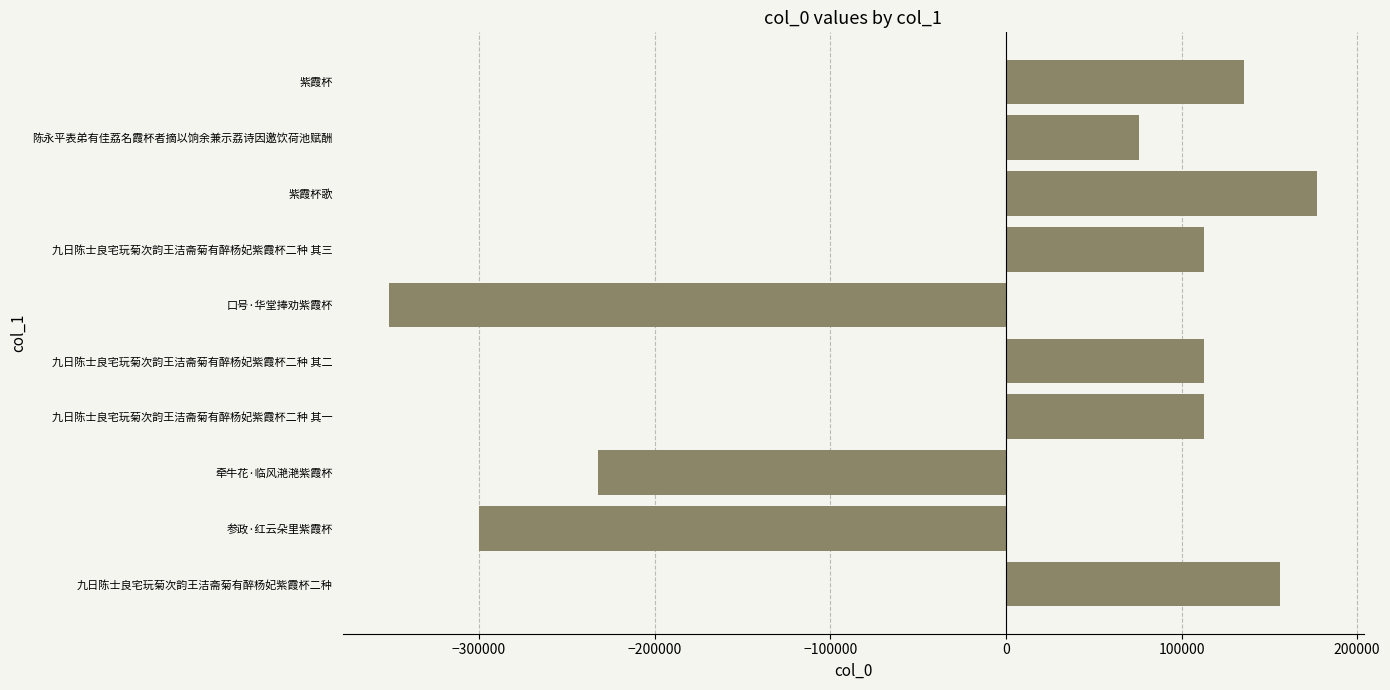

What is the change in value from 九日陈士良宅玩菊次韵王洁斋菊有醉杨妃紫霞杯二种 其一 to 九日陈士良宅玩菊次韵王洁斋菊有醉杨妃紫霞杯二种?

+42992.0